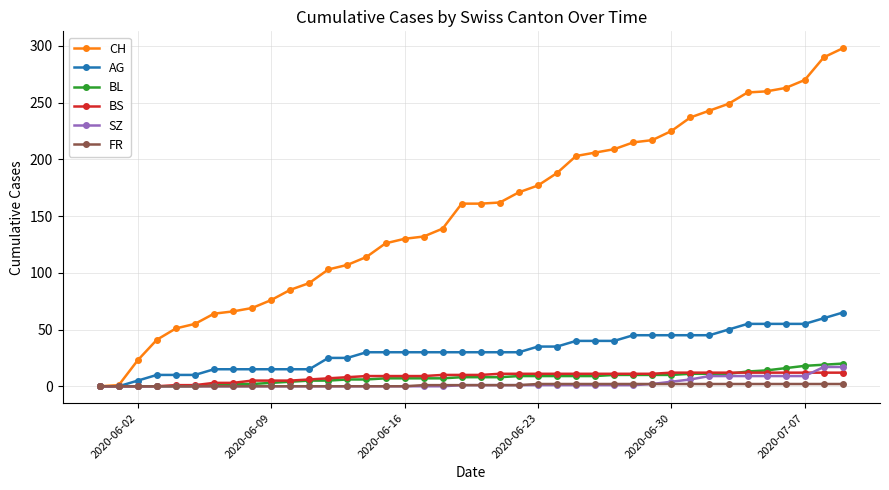

Which series has the largest total across all categories?

CH